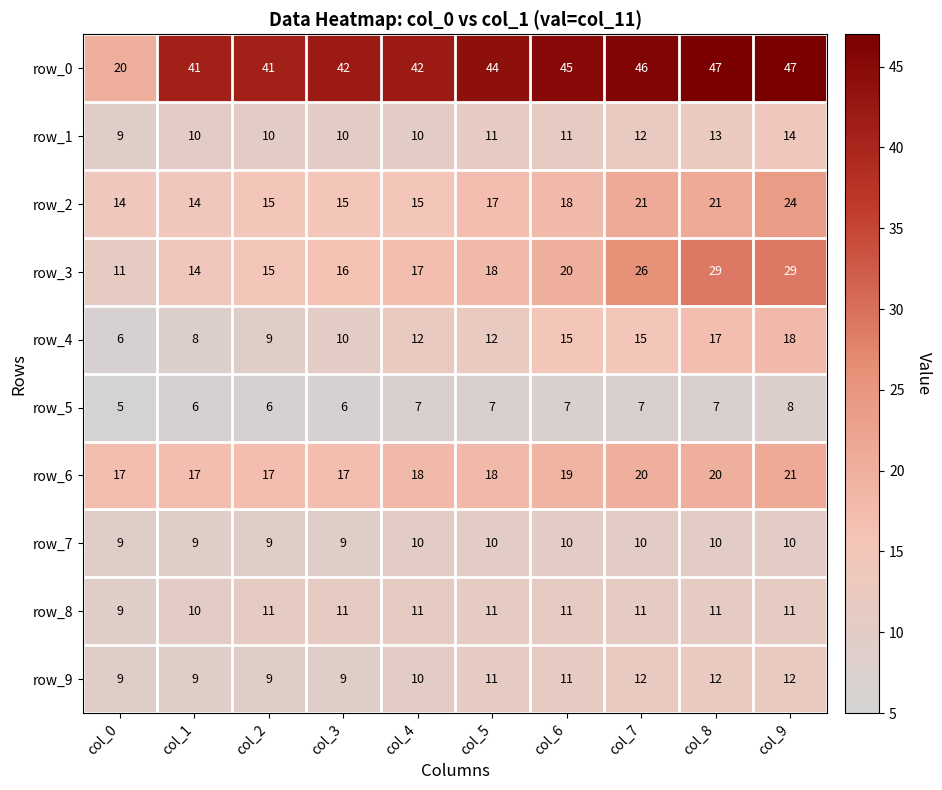

What is the minimum value for row_5?

5